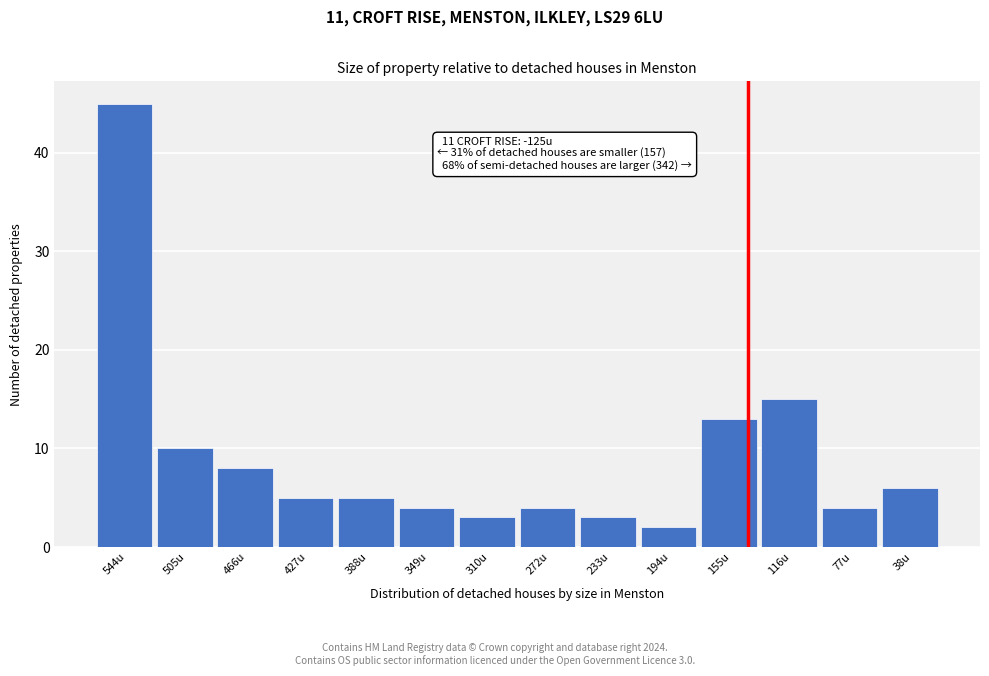

Reading left to right, transcribe all the data shown in this chart.

544u=45	505u=10	466u=8	427u=5	388u=5	349u=4	310u=3	272u=4	233u=3	194u=2	155u=13	116u=15	77u=4	38u=6